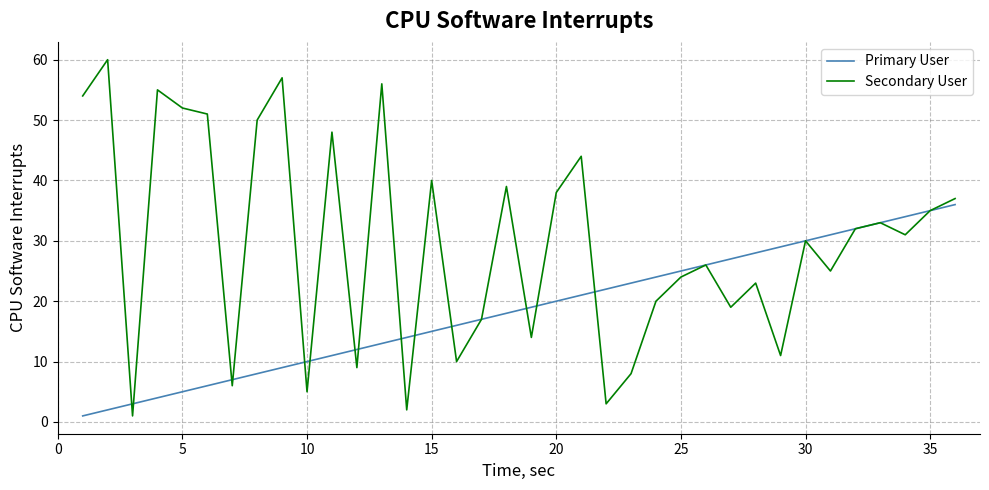

Which series has the widest spread of values?

Secondary User